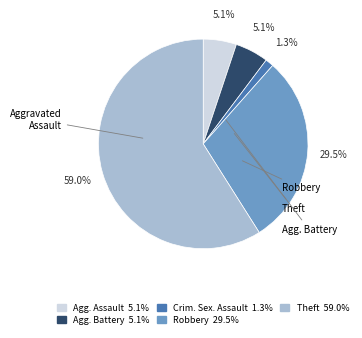

Does any single category account for the majority?

Yes